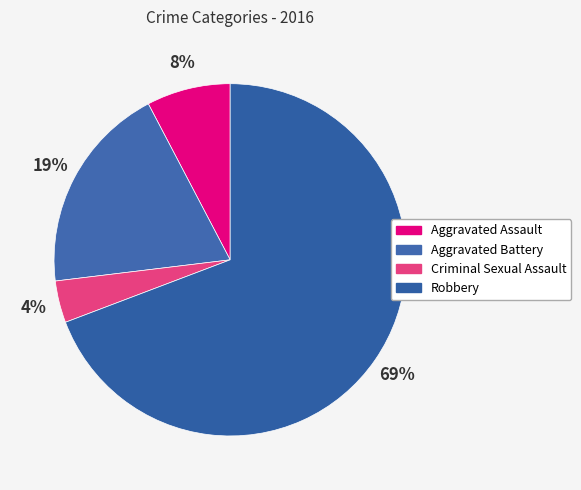

Which has a higher value, Aggravated Battery or Robbery?

Robbery